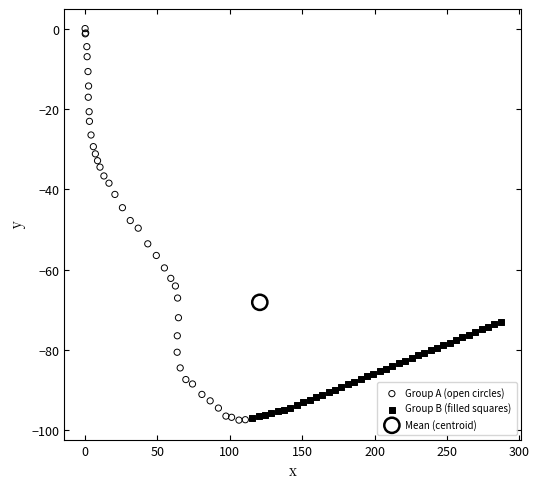

What are all the series names shown in the legend?

Group A (open circles), Group B (filled squares), Mean (centroid)